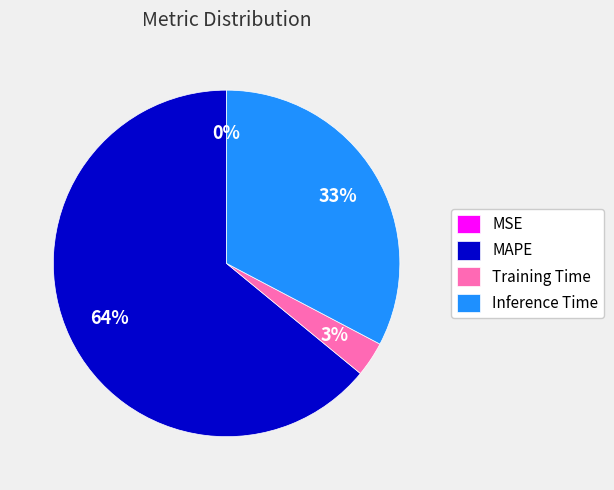

Which has a higher value, MAPE or Training Time?

MAPE